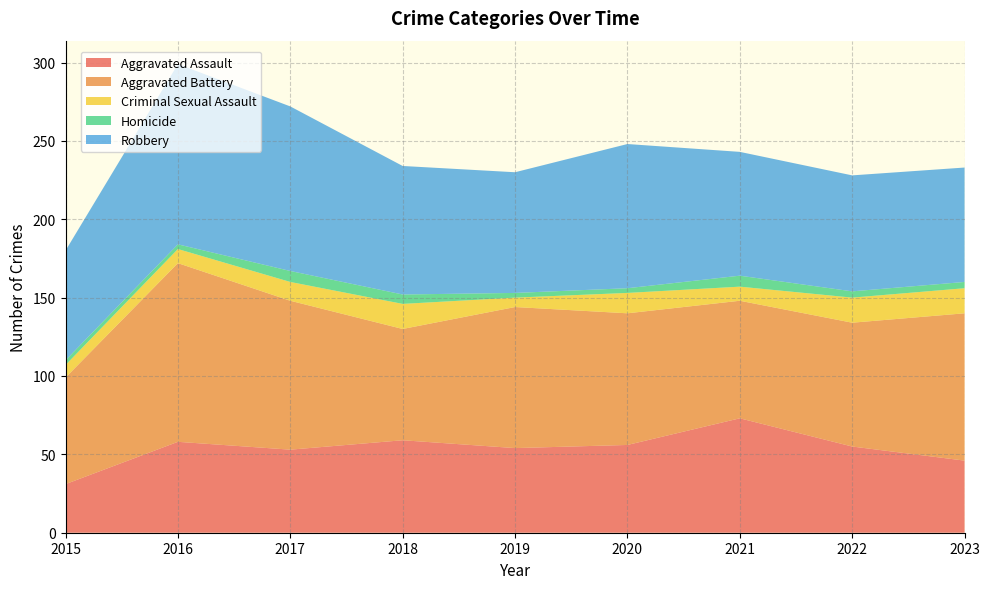

Reading left to right, list all the values displayed in this chart.

Aggravated Assault: 31	58	53	59	54	56	73	55	46
Aggravated Battery: 68	114	95	71	90	84	75	79	94
Criminal Sexual Assault: 8	9	12	16	6	13	9	16	16
Homicide: 3	3	7	6	3	3	7	4	4
Robbery: 70	115	105	82	77	92	79	74	73